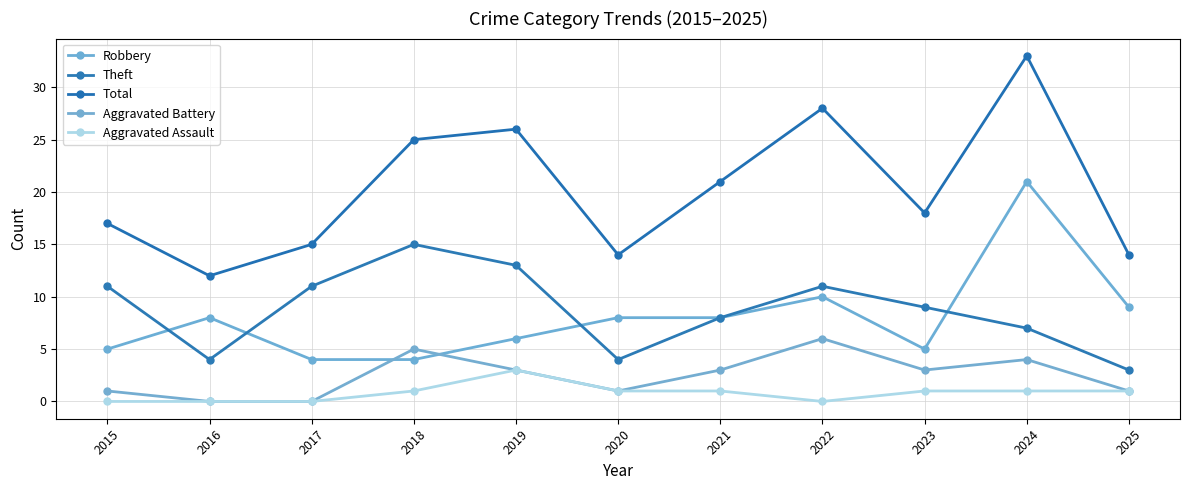

What is the spread (max minus min) of values at 2020?

13